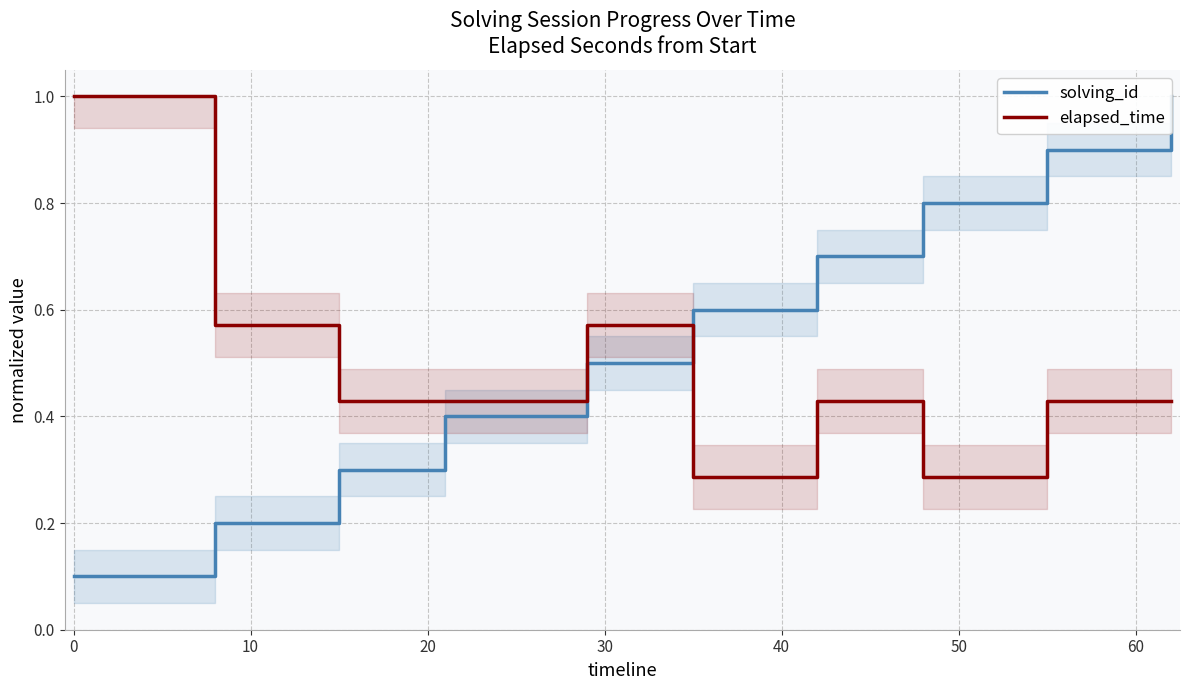

Count the solving_id values in the range 0 to 1.

10